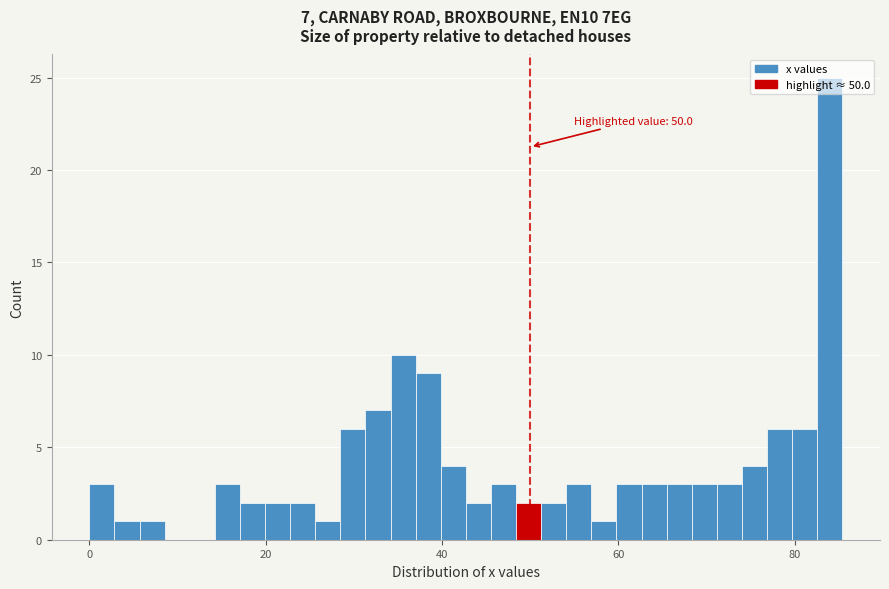

Read against the x-axis, roughly where is the centre of the tallest bar?

84